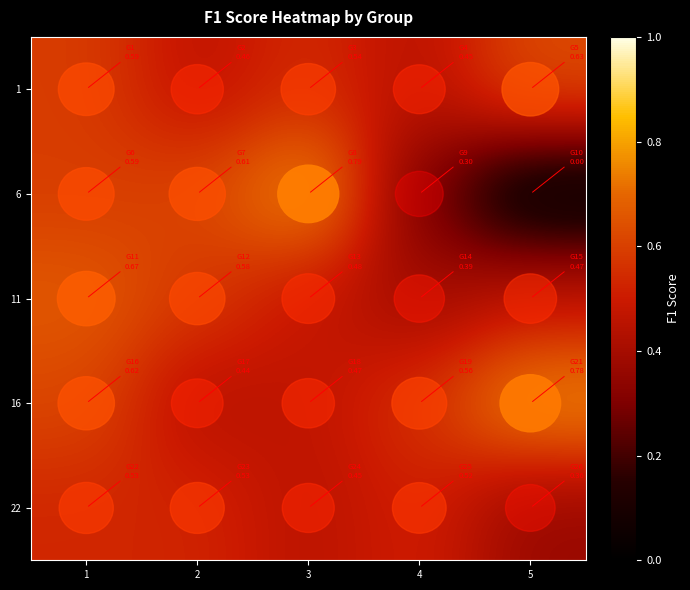

Rank the series by their maximum value, from lowest to highest.

row_4, row_0, row_2, row_3, row_1